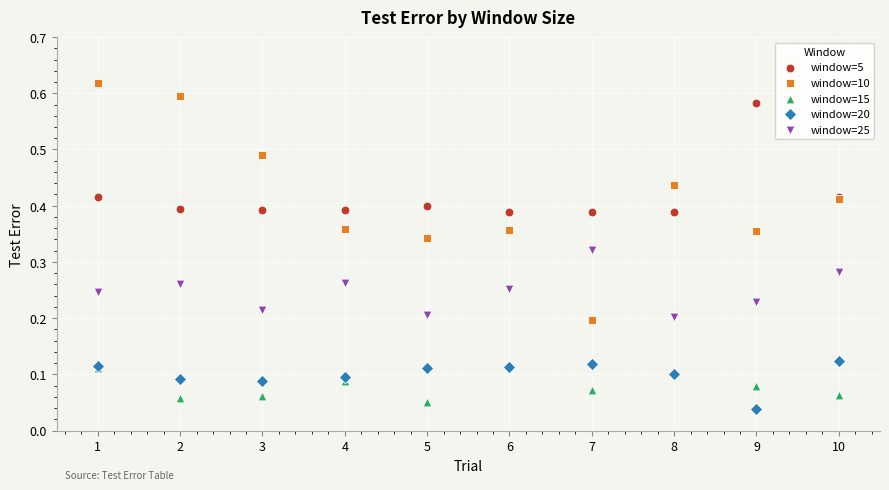

Which series contains the highest Y value?

window=10